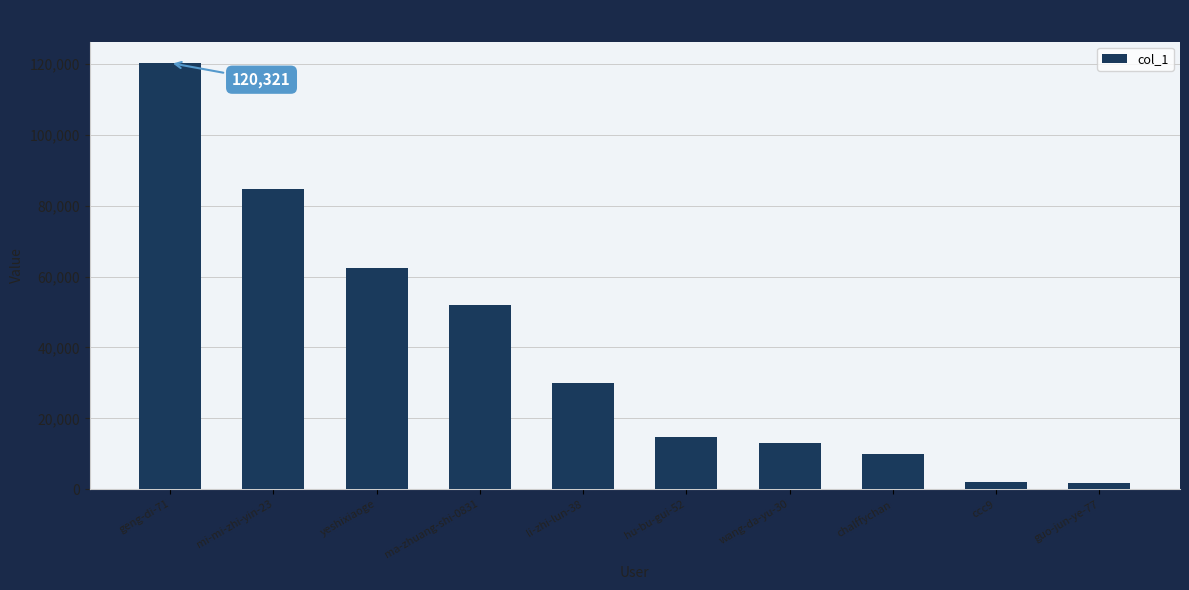

Where does the data first go above 30087?

geng-di-71